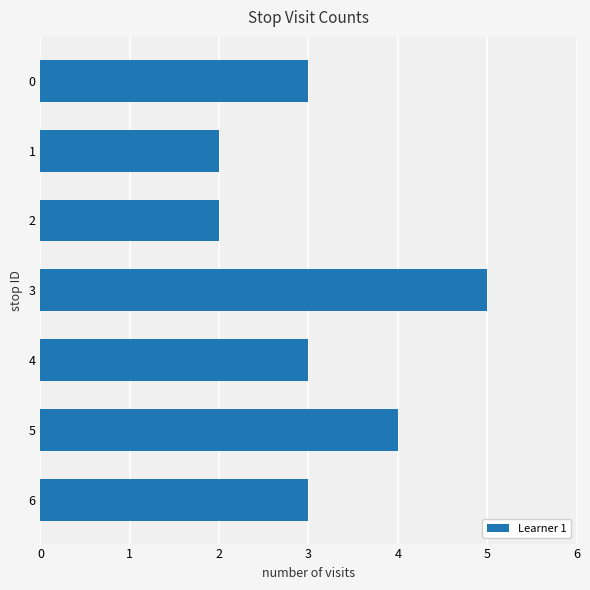

Reading top to bottom, list all the values displayed in this chart.

0=3	1=2	2=2	3=5	4=3	5=4	6=3